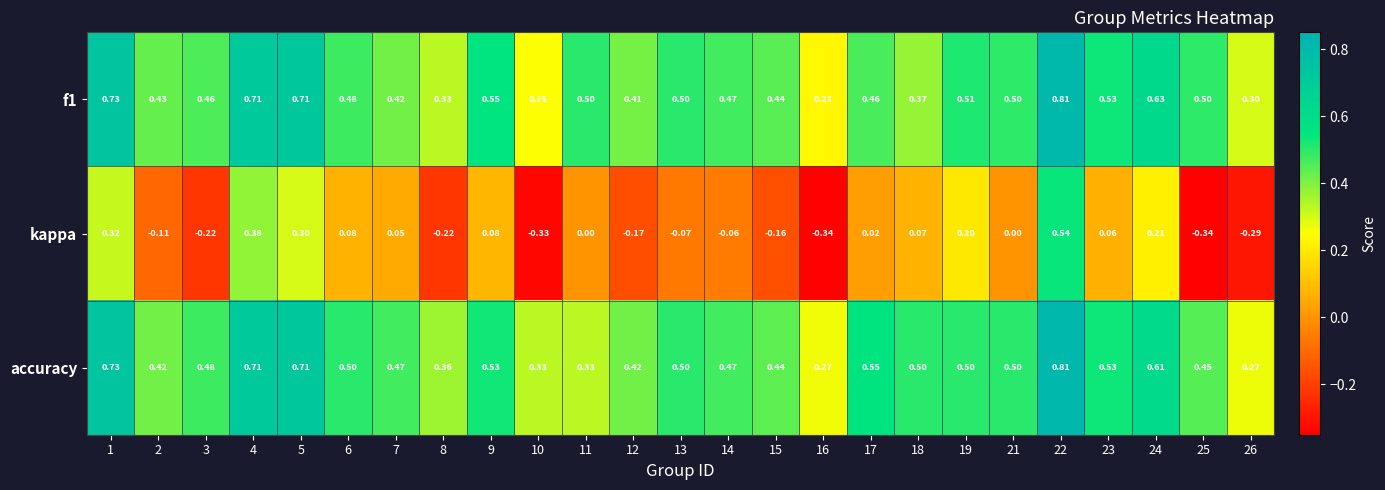

What is the spread (max minus min) of values at 21?

0.5